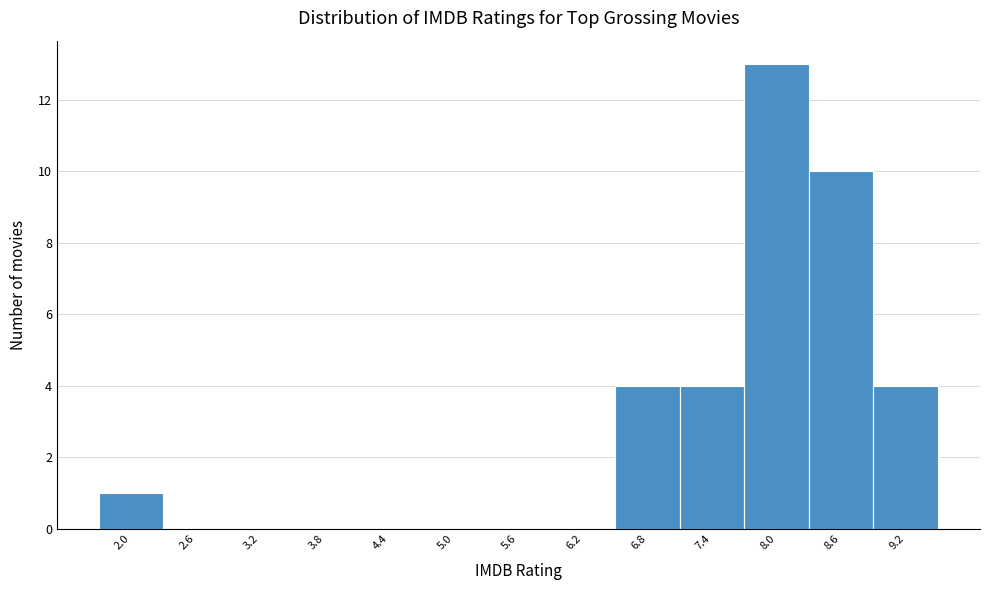

Over which range of the x-axis is the bar tallest?

7.7 to 8.3